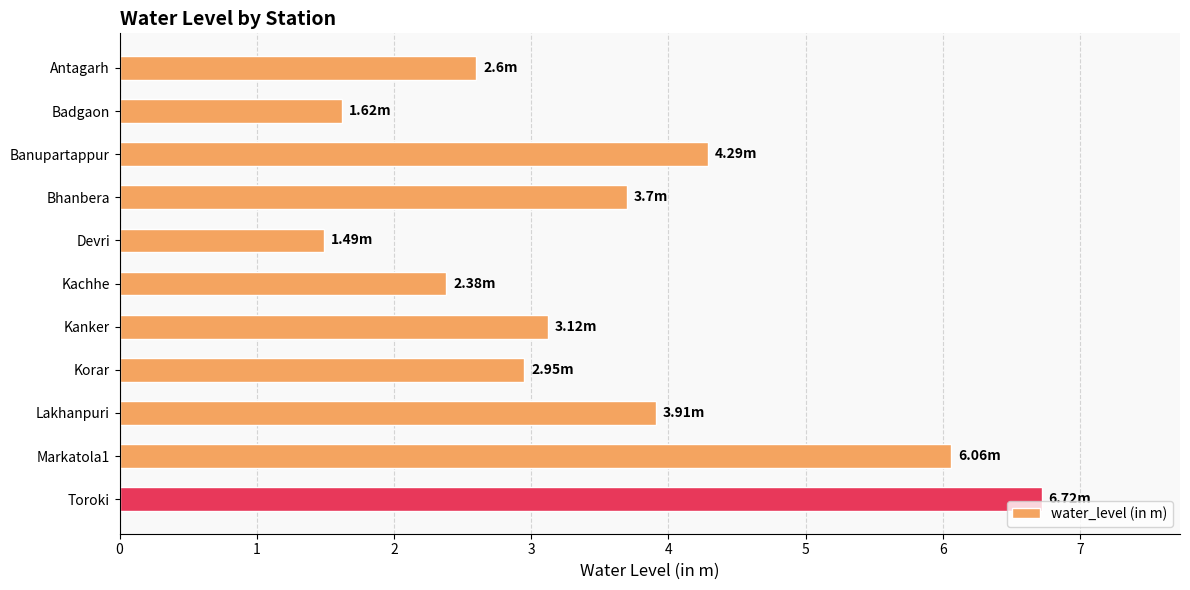

At which label is the value closest to 4?

Lakhanpuri